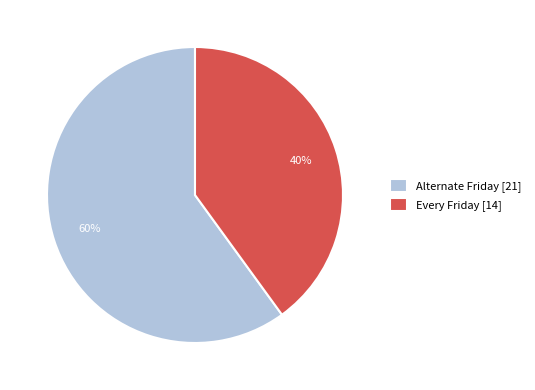

Which has a higher value, Alternate Friday or Every Friday?

Alternate Friday